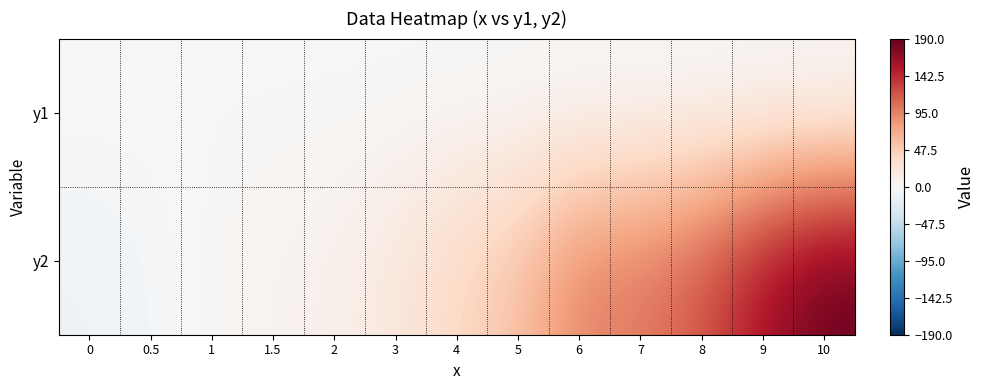

What is the total value across all series at 3?

20.4